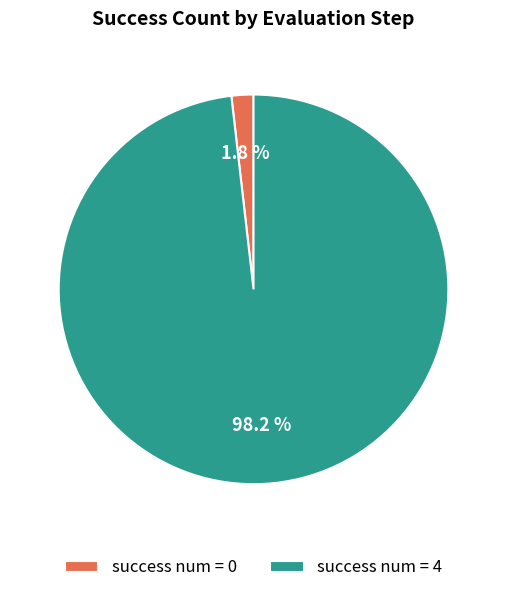

Does any single category account for the majority?

Yes